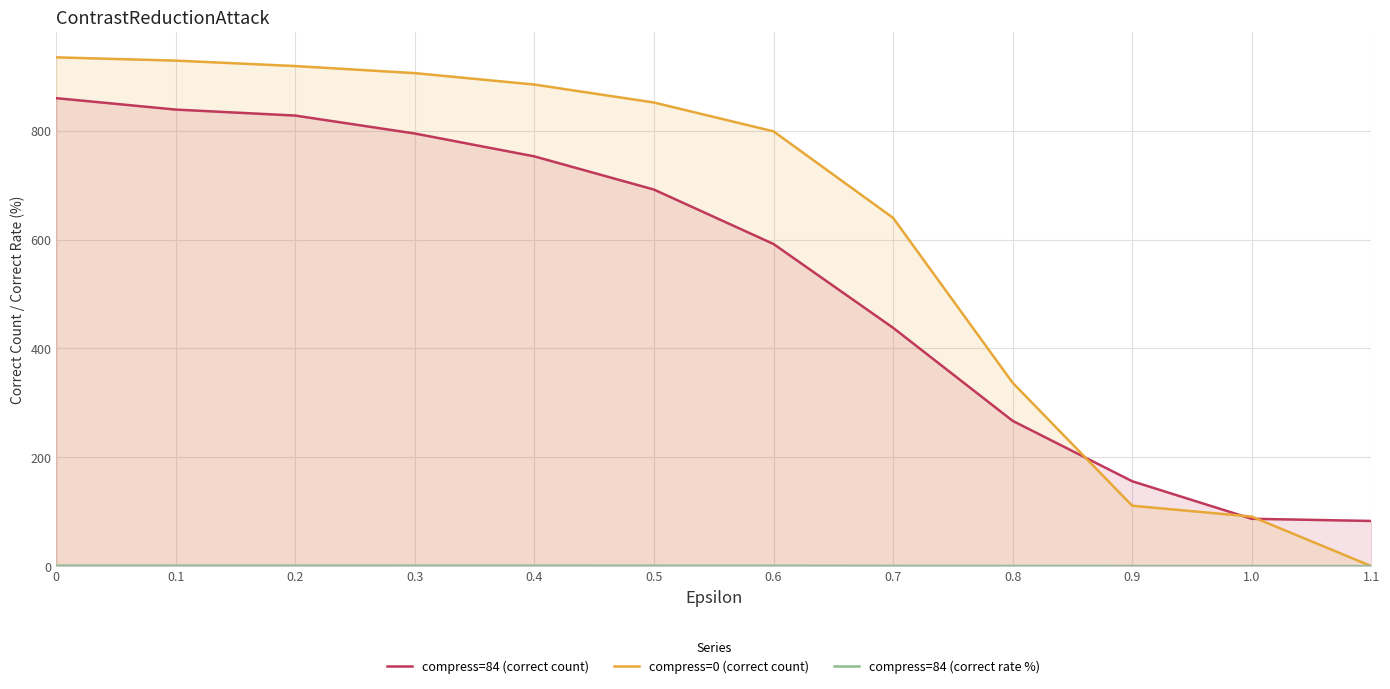

What position from the right is 0.5?

7